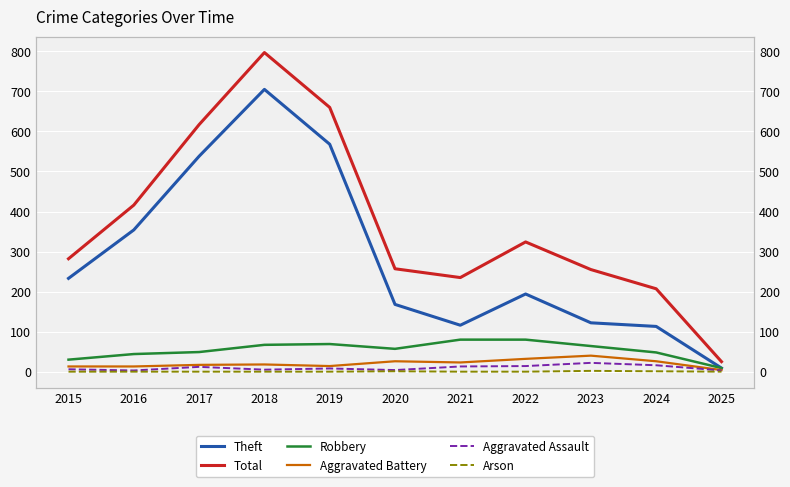

Which label corresponds to the largest value in the chart?

2018